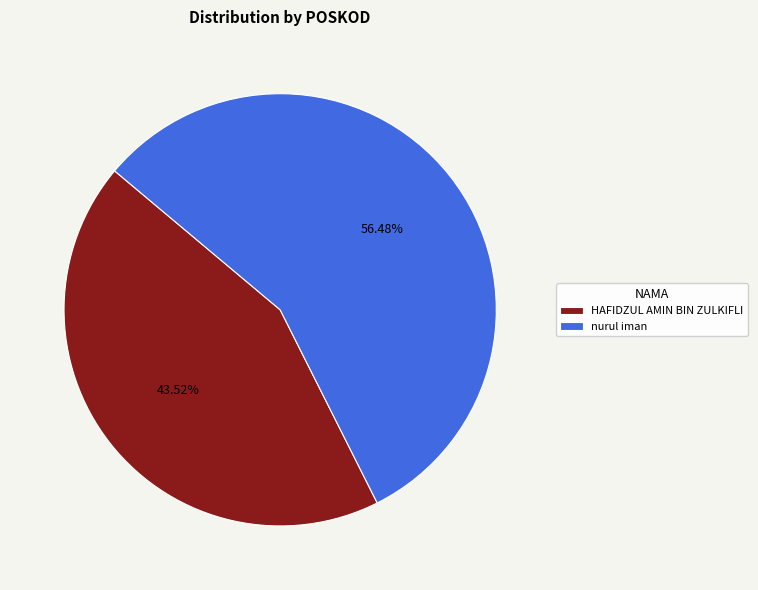

The HAFIDZUL AMIN BIN ZULKIFLI slice represents 57% of the pie. True or false?

False